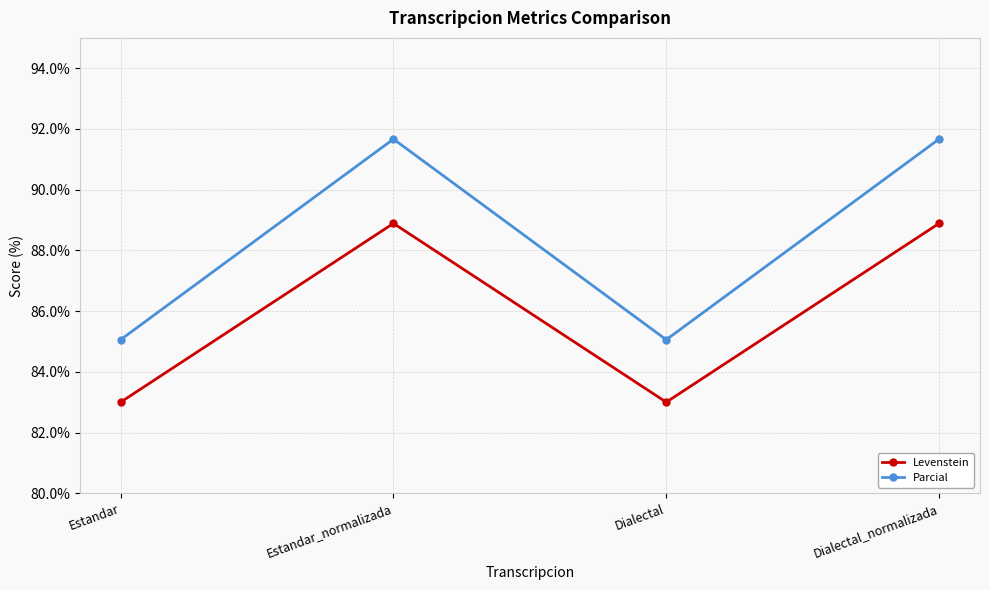

At Dialectal, list the series in order from smallest to largest.

Levenstein, Parcial